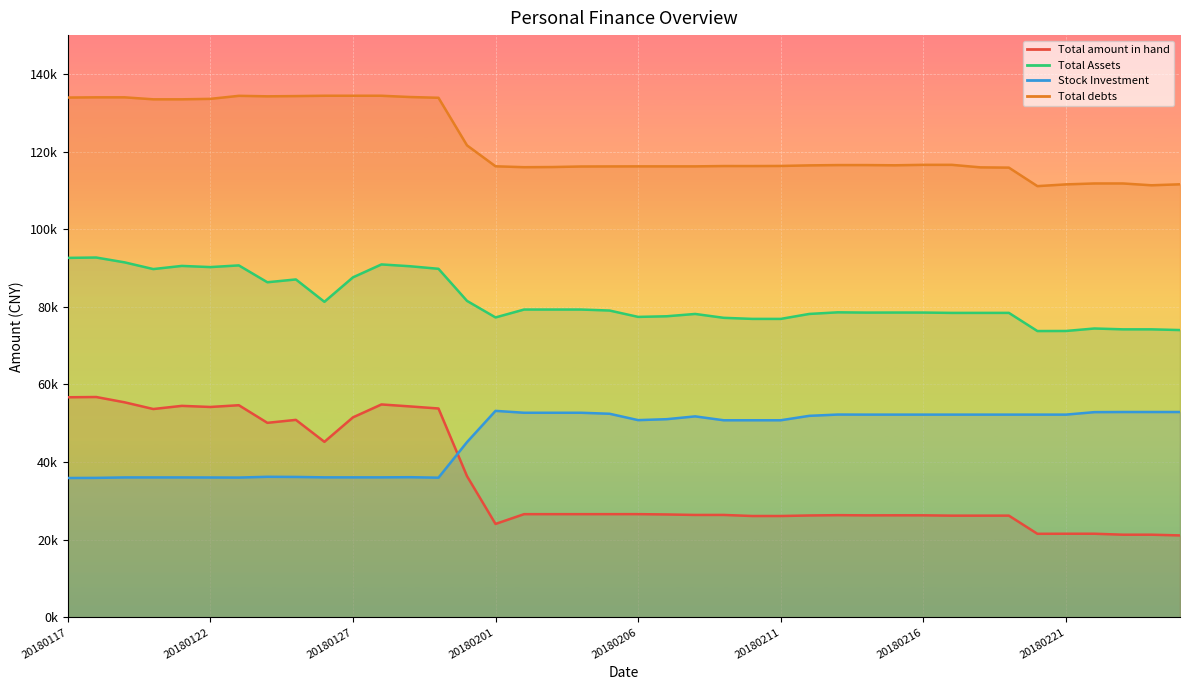

True or false: Total amount in hand and Stock Investment cross at least once.

True